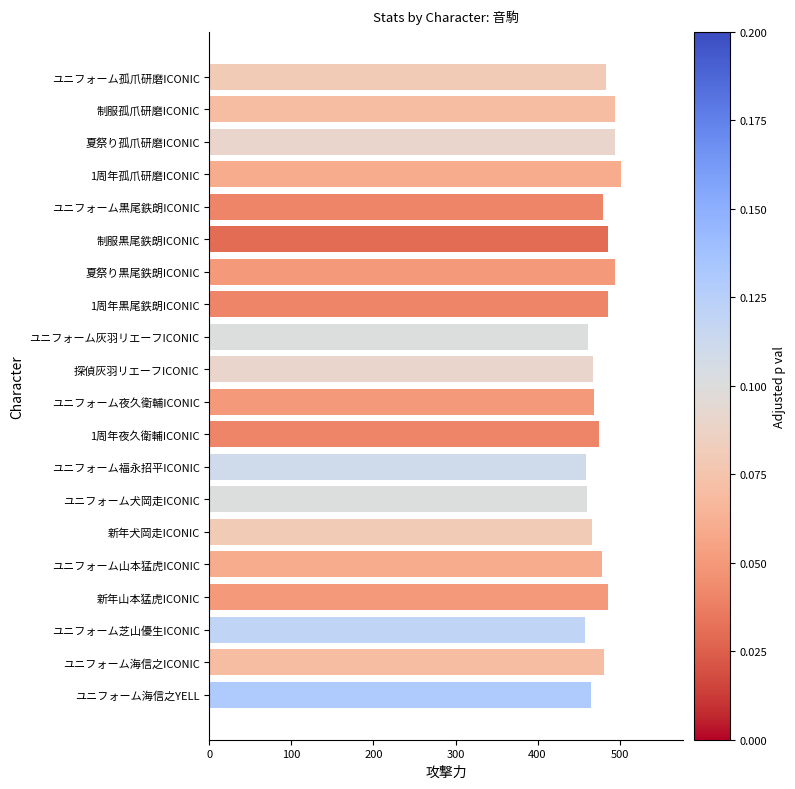

What is the label of the 18th bar from the top?

ユニフォーム芝山優生ICONIC